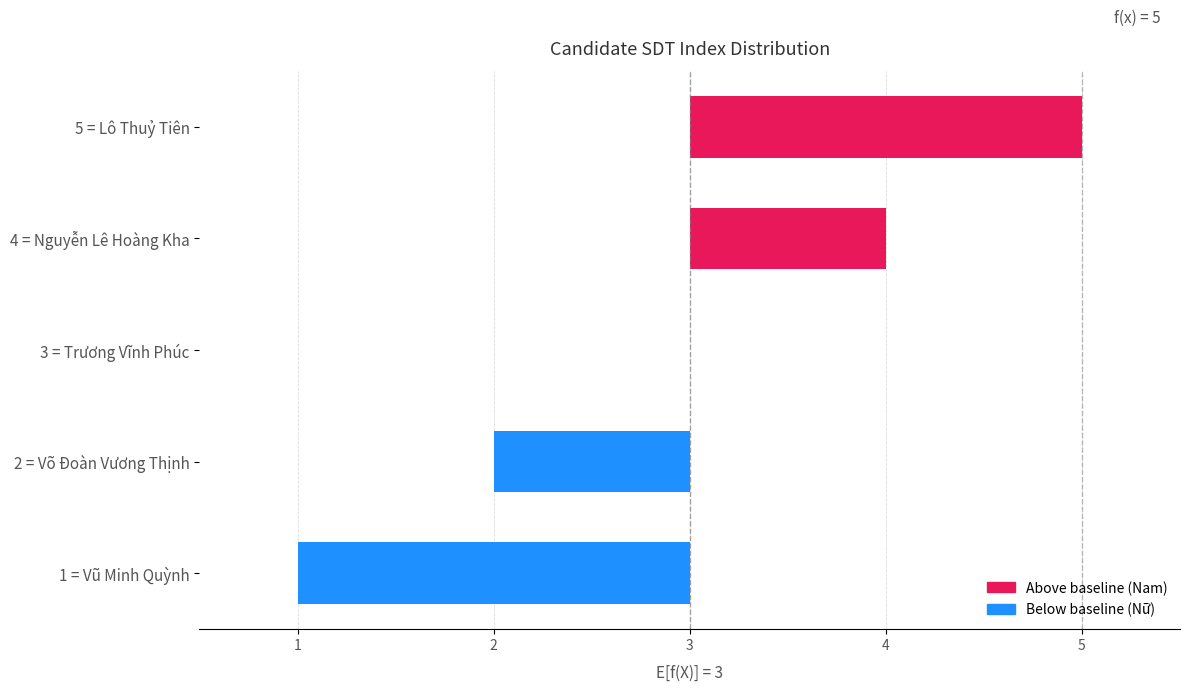

The chart shows a value of 1 at 4 = Nguyễn Lê Hoàng Kha. True or false?

False